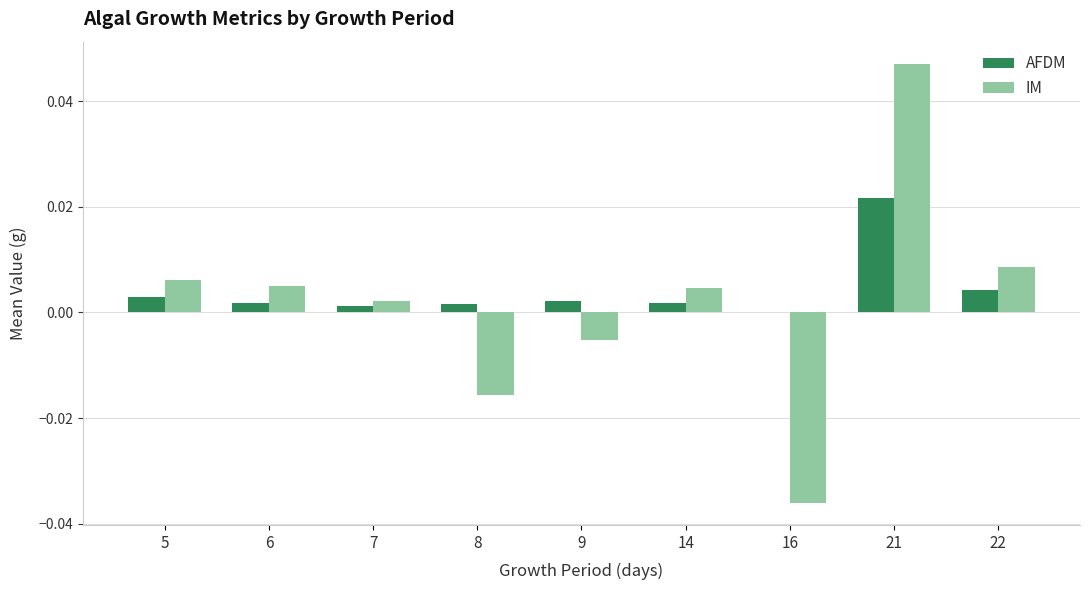

At which category does the chart reach its peak across all series?

21